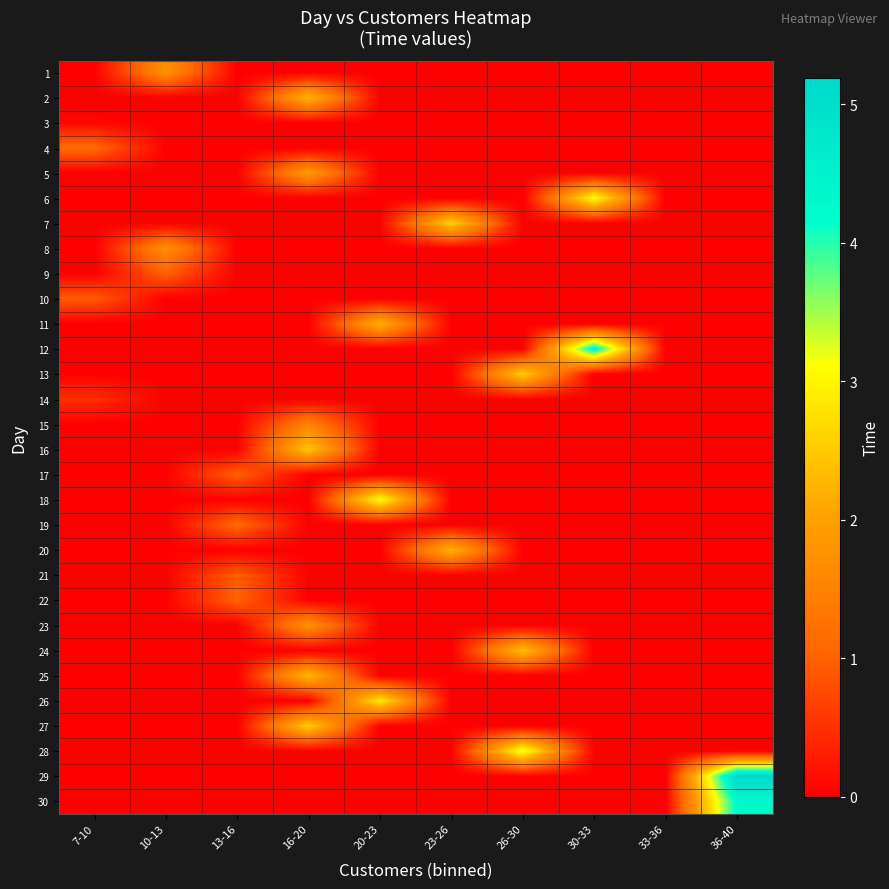

Reading left to right, extract all data points from this chart.

1: 7-10=0.0	10-13=1.7	13-16=0.0	16-20=0.0	20-23=0.0	23-26=0.0	26-30=0.0	30-33=0.0	33-36=0.0	36-40=0.0
2: 7-10=0.0	10-13=0.0	13-16=0.0	16-20=2.3	20-23=0.0	23-26=0.0	26-30=0.0	30-33=0.0	33-36=0.0	36-40=0.0
3: 7-10=0.1	10-13=0.0	13-16=0.0	16-20=0.0	20-23=0.0	23-26=0.0	26-30=0.0	30-33=0.0	33-36=0.0	36-40=0.0
4: 7-10=1.1	10-13=0.0	13-16=0.0	16-20=0.0	20-23=0.0	23-26=0.0	26-30=0.0	30-33=0.0	33-36=0.0	36-40=0.0
5: 7-10=0.0	10-13=0.0	13-16=0.0	16-20=1.9	20-23=0.0	23-26=0.0	26-30=0.0	30-33=0.0	33-36=0.0	36-40=0.0
6: 7-10=0.0	10-13=0.0	13-16=0.0	16-20=0.0	20-23=0.0	23-26=0.0	26-30=0.0	30-33=3.1	33-36=0.0	36-40=0.0
7: 7-10=0.0	10-13=0.0	13-16=0.0	16-20=0.0	20-23=0.0	23-26=2.6	26-30=0.0	30-33=0.0	33-36=0.0	36-40=0.0
8: 7-10=0.0	10-13=1.7	13-16=0.0	16-20=0.0	20-23=0.0	23-26=0.0	26-30=0.0	30-33=0.0	33-36=0.0	36-40=0.0
9: 7-10=0.0	10-13=1.0	13-16=0.0	16-20=0.0	20-23=0.0	23-26=0.0	26-30=0.0	30-33=0.0	33-36=0.0	36-40=0.0
10: 7-10=0.9	10-13=0.0	13-16=0.0	16-20=0.0	20-23=0.0	23-26=0.0	26-30=0.0	30-33=0.0	33-36=0.0	36-40=0.0
11: 7-10=0.0	10-13=0.0	13-16=0.0	16-20=0.0	20-23=2.2	23-26=0.0	26-30=0.0	30-33=0.0	33-36=0.0	36-40=0.0
12: 7-10=0.0	10-13=0.0	13-16=0.0	16-20=0.0	20-23=0.0	23-26=0.0	26-30=0.0	30-33=4.5	33-36=0.0	36-40=0.0
13: 7-10=0.0	10-13=0.0	13-16=0.0	16-20=0.0	20-23=0.0	23-26=0.0	26-30=2.6	30-33=0.0	33-36=0.0	36-40=0.0
14: 7-10=0.5	10-13=0.0	13-16=0.0	16-20=0.0	20-23=0.0	23-26=0.0	26-30=0.0	30-33=0.0	33-36=0.0	36-40=0.0
15: 7-10=0.0	10-13=0.0	13-16=0.0	16-20=1.5	20-23=0.0	23-26=0.0	26-30=0.0	30-33=0.0	33-36=0.0	36-40=0.0
16: 7-10=0.0	10-13=0.0	13-16=0.0	16-20=2.5	20-23=0.0	23-26=0.0	26-30=0.0	30-33=0.0	33-36=0.0	36-40=0.0
17: 7-10=0.0	10-13=0.0	13-16=1.0	16-20=0.0	20-23=0.0	23-26=0.0	26-30=0.0	30-33=0.0	33-36=0.0	36-40=0.0
18: 7-10=0.0	10-13=0.0	13-16=0.0	16-20=0.0	20-23=3.1	23-26=0.0	26-30=0.0	30-33=0.0	33-36=0.0	36-40=0.0
19: 7-10=0.0	10-13=0.0	13-16=1.1	16-20=0.0	20-23=0.0	23-26=0.0	26-30=0.0	30-33=0.0	33-36=0.0	36-40=0.0
20: 7-10=0.0	10-13=0.0	13-16=0.0	16-20=0.0	20-23=0.0	23-26=2.2	26-30=0.0	30-33=0.0	33-36=0.0	36-40=0.0
21: 7-10=0.0	10-13=0.0	13-16=1.0	16-20=0.0	20-23=0.0	23-26=0.0	26-30=0.0	30-33=0.0	33-36=0.0	36-40=0.0
22: 7-10=0.0	10-13=0.0	13-16=1.0	16-20=0.0	20-23=0.0	23-26=0.0	26-30=0.0	30-33=0.0	33-36=0.0	36-40=0.0
23: 7-10=0.0	10-13=0.0	13-16=0.0	16-20=1.8	20-23=0.0	23-26=0.0	26-30=0.0	30-33=0.0	33-36=0.0	36-40=0.0
24: 7-10=0.0	10-13=0.0	13-16=0.0	16-20=0.0	20-23=0.0	23-26=0.0	26-30=2.4	30-33=0.0	33-36=0.0	36-40=0.0
25: 7-10=0.0	10-13=0.0	13-16=0.0	16-20=2.3	20-23=0.0	23-26=0.0	26-30=0.0	30-33=0.0	33-36=0.0	36-40=0.0
26: 7-10=0.0	10-13=0.0	13-16=0.0	16-20=0.0	20-23=2.9	23-26=0.0	26-30=0.0	30-33=0.0	33-36=0.0	36-40=0.0
27: 7-10=0.0	10-13=0.0	13-16=0.0	16-20=2.6	20-23=0.0	23-26=0.0	26-30=0.0	30-33=0.0	33-36=0.0	36-40=0.0
28: 7-10=0.0	10-13=0.0	13-16=0.0	16-20=0.0	20-23=0.0	23-26=0.0	26-30=3.3	30-33=0.0	33-36=0.0	36-40=0.0
29: 7-10=0.0	10-13=0.0	13-16=0.0	16-20=0.0	20-23=0.0	23-26=0.0	26-30=0.0	30-33=0.0	33-36=0.0	36-40=5.2
30: 7-10=0.0	10-13=0.0	13-16=0.0	16-20=0.0	20-23=0.0	23-26=0.0	26-30=0.0	30-33=0.0	33-36=0.0	36-40=4.3